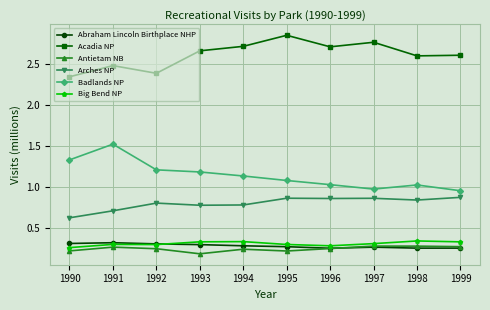

True or false: Big Bend NP and Arches NP cross at least once.

False